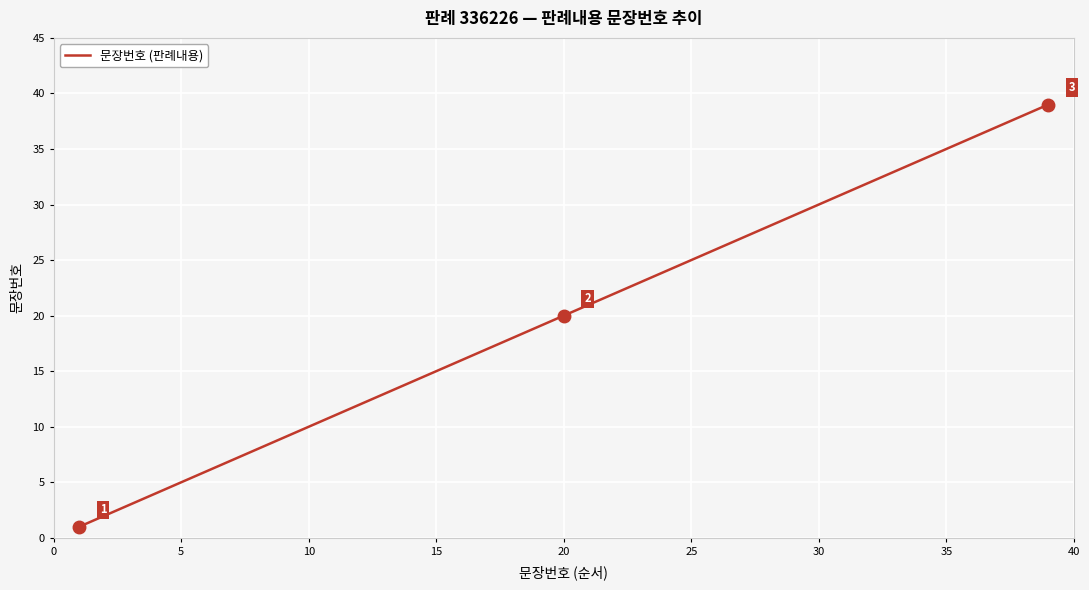

What is the difference between the maximum and minimum values?

38